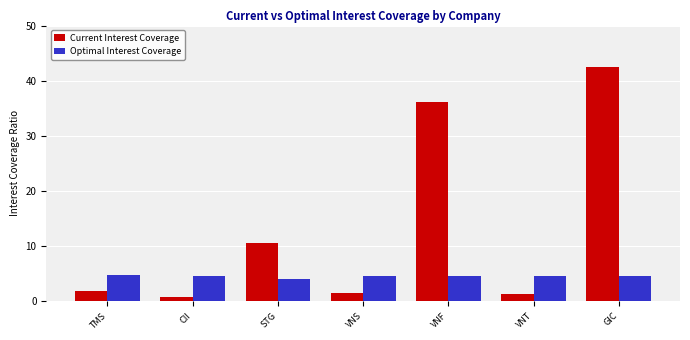

What is the difference between the maximum and minimum values in the Optimal Interest Coverage series?

0.8